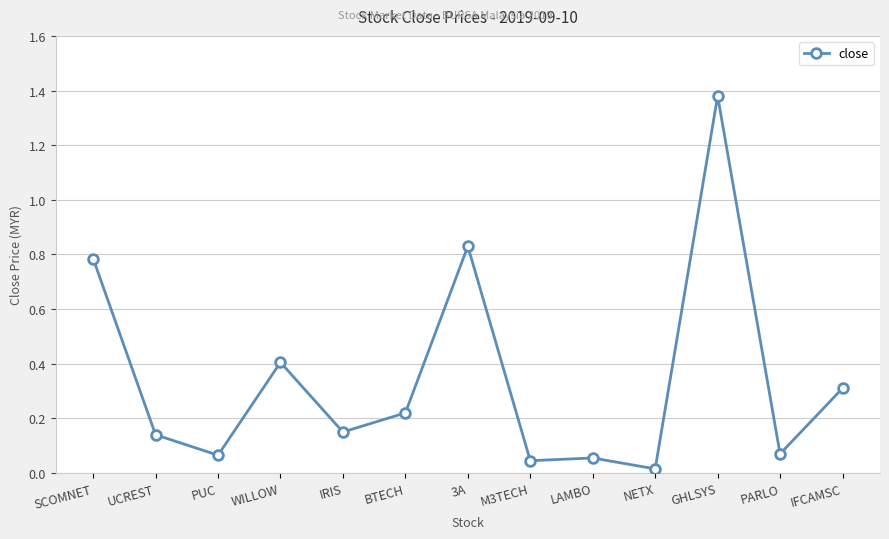

The chart shows a value of 0.8 at SCOMNET. True or false?

True